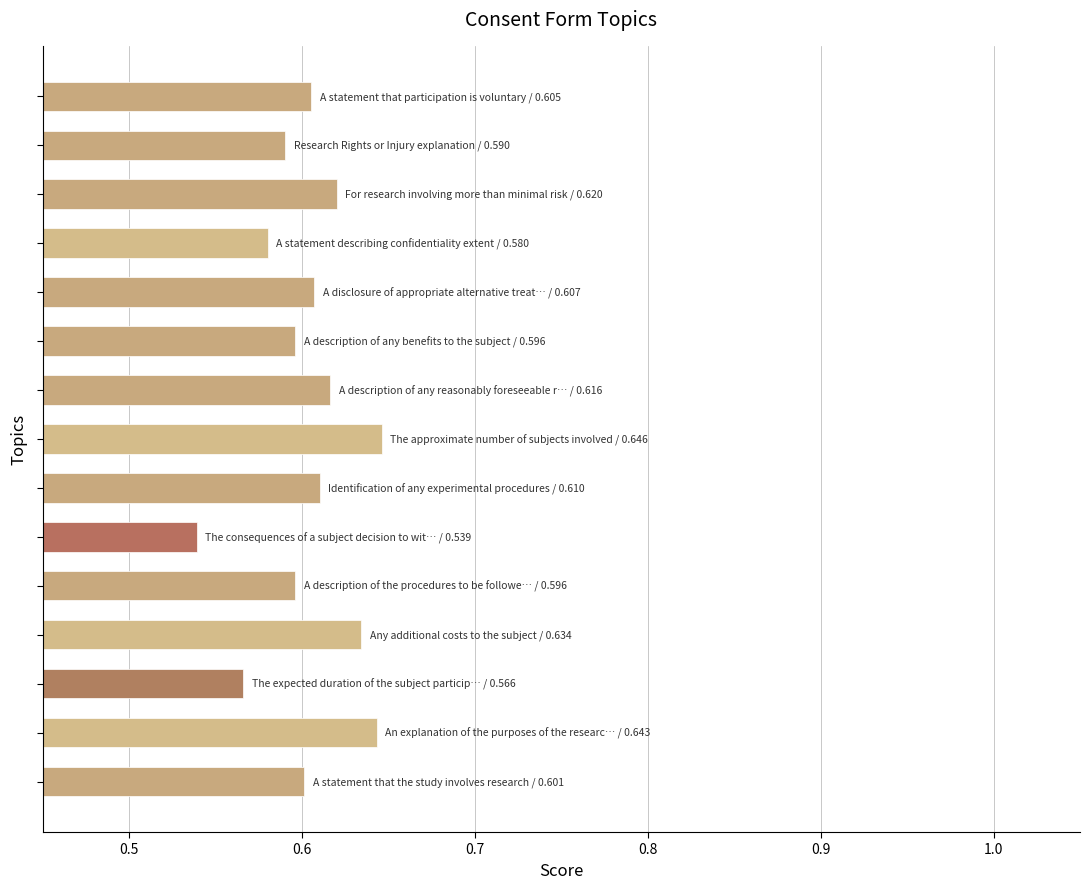

Count the values in the range 0 to 1.

15